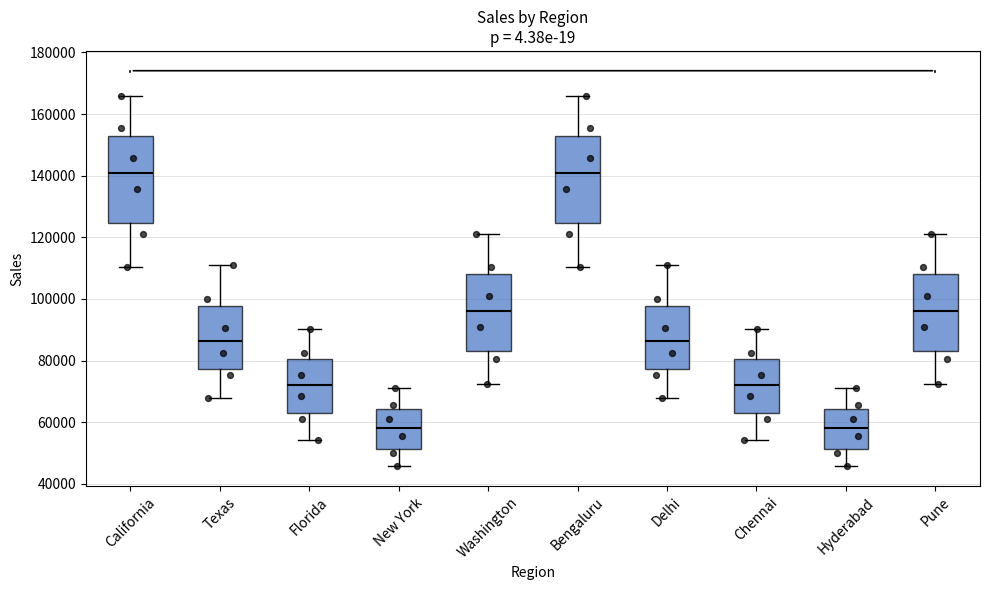

Reading left to right, read every box against the y-axis: the position of its median line, the range the box covers, and the ends of its whiskers. The values are not printed on the chart, so give them approximately, as read against the axis.

California: median 140000, box 124000 to 154000, whiskers 110000 to 166000
Texas: median 86000, box 78000 to 98000, whiskers 68000 to 110000
Florida: median 72000, box 62000 to 80000, whiskers 54000 to 90000
New York: median 58000, box 52000 to 64000, whiskers 46000 to 70000
Washington: median 96000, box 84000 to 108000, whiskers 72000 to 120000
Bengaluru: median 140000, box 124000 to 154000, whiskers 110000 to 166000
Delhi: median 86000, box 78000 to 98000, whiskers 68000 to 110000
Chennai: median 72000, box 62000 to 80000, whiskers 54000 to 90000
Hyderabad: median 58000, box 52000 to 64000, whiskers 46000 to 70000
Pune: median 96000, box 84000 to 108000, whiskers 72000 to 120000